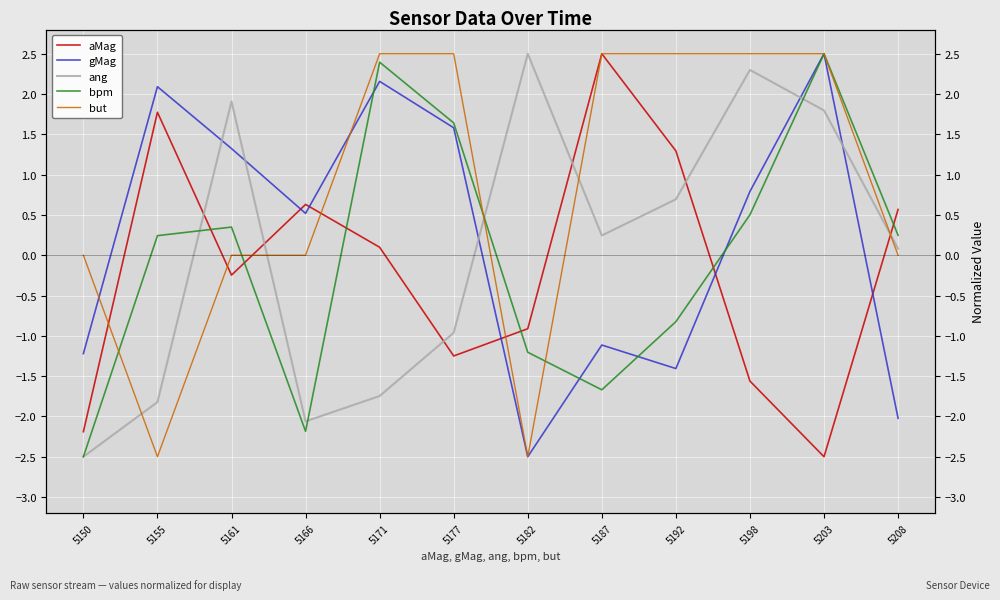

At which category is the sum across all series the highest?

5203